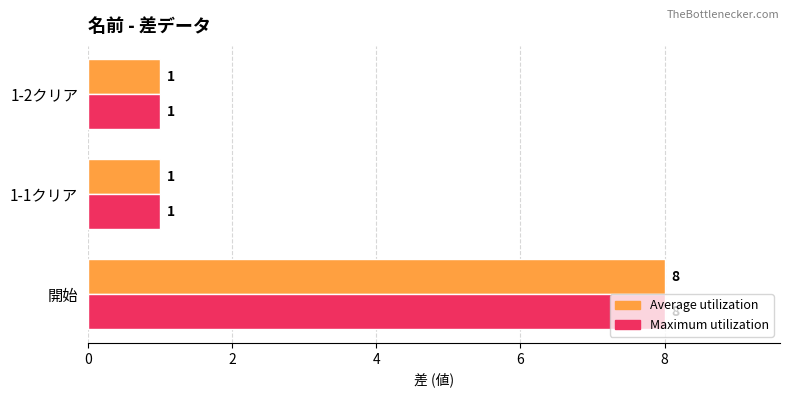

Which category has the highest value across all series?

開始